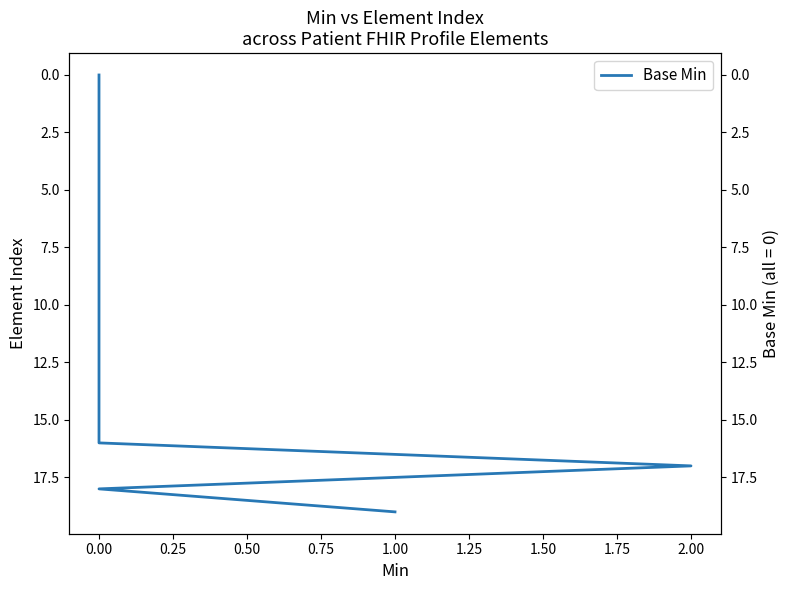

Between 2.00 and 0.50, which is larger?

2.00